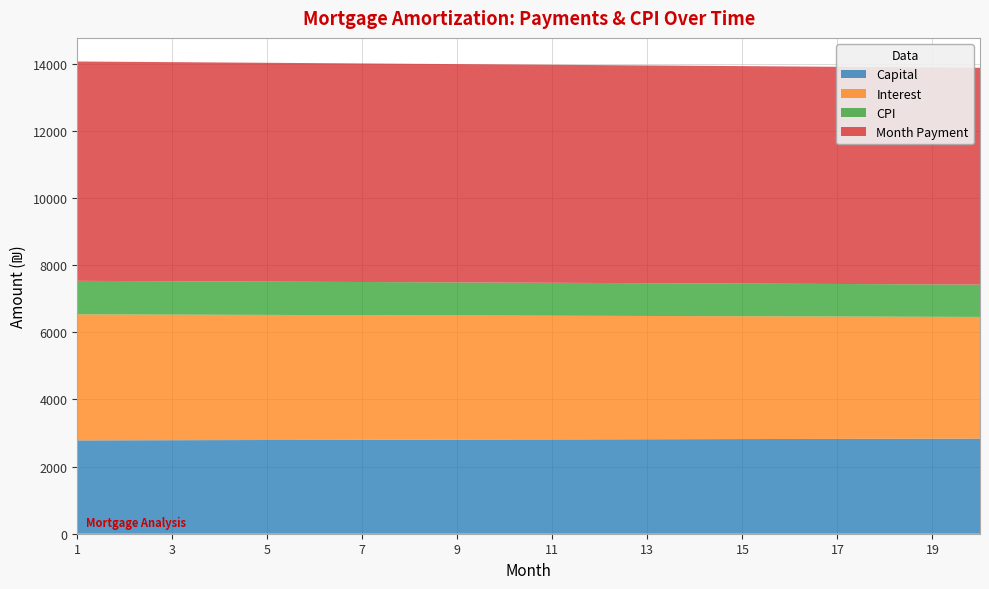

What is the lowest value of the Capital series?

2780.6